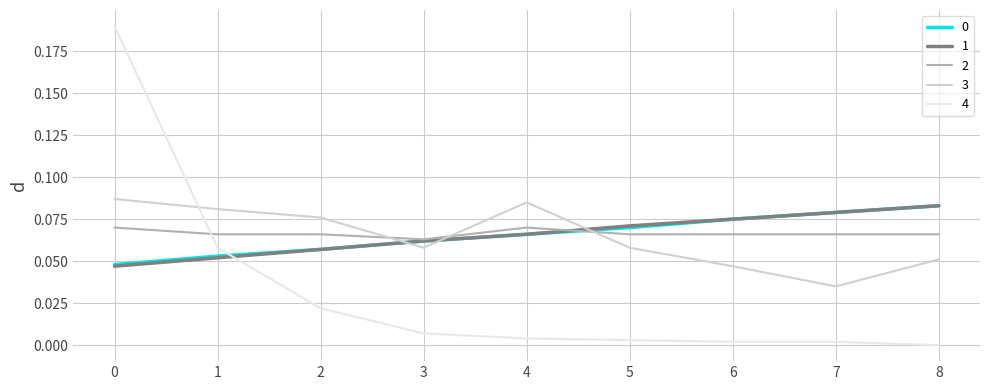

The value of 4 at 6 is 0.0. True or false?

True